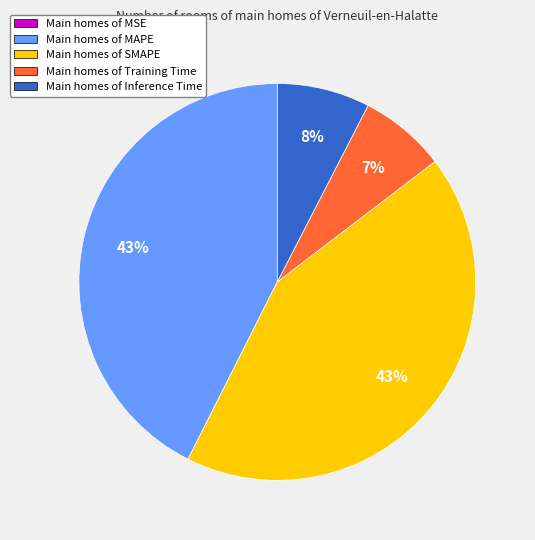

Does any single category account for the majority?

No